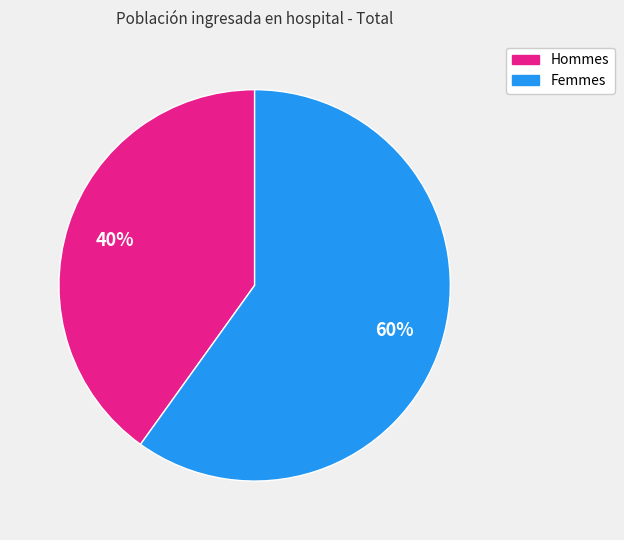

Does any single category account for the majority?

Yes